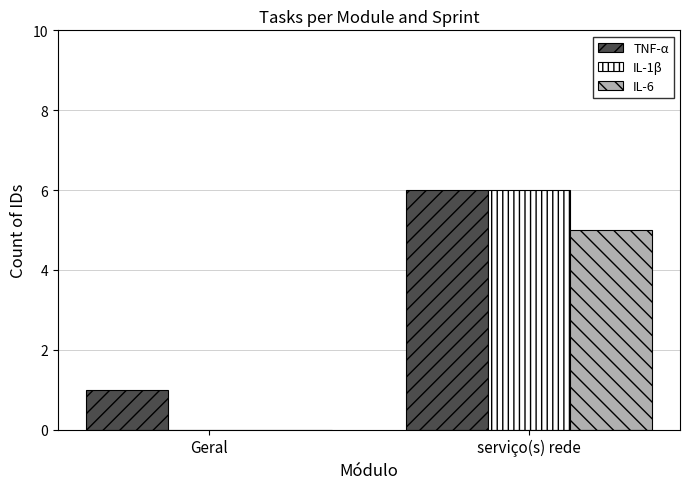

Count the number of categories in the chart.

2